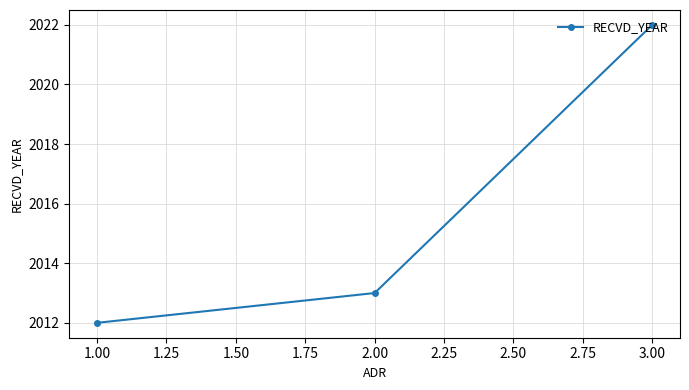

What is the sum of all values?

6047